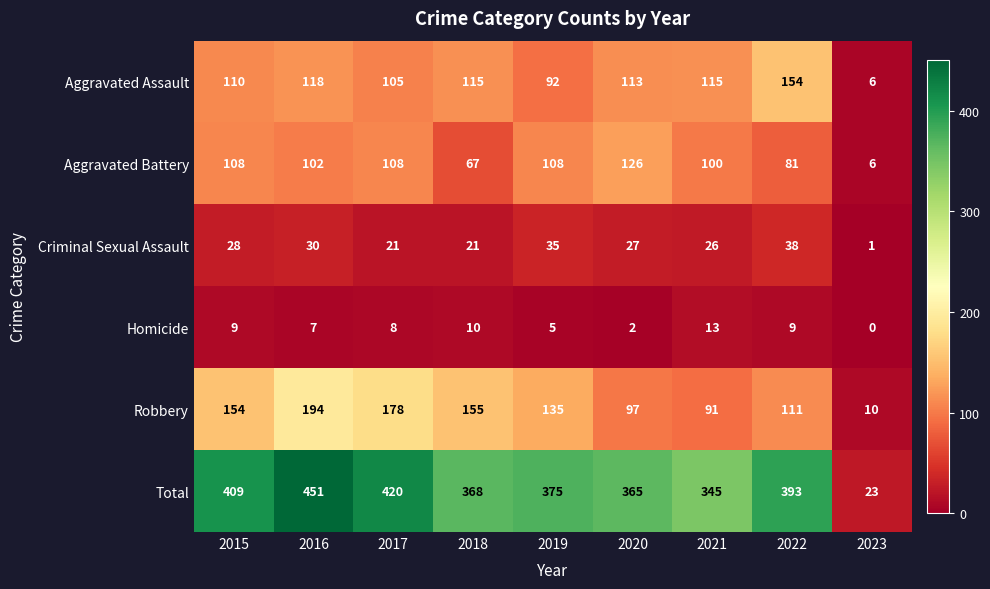

Which series has the largest total across all categories?

Total